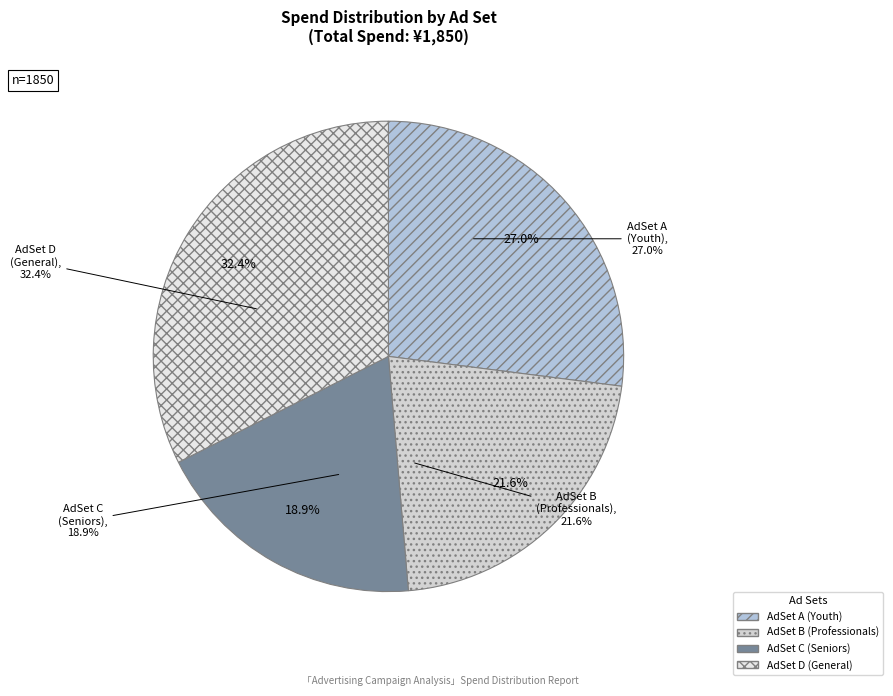

Which slice is the largest?

AdSet D (General)